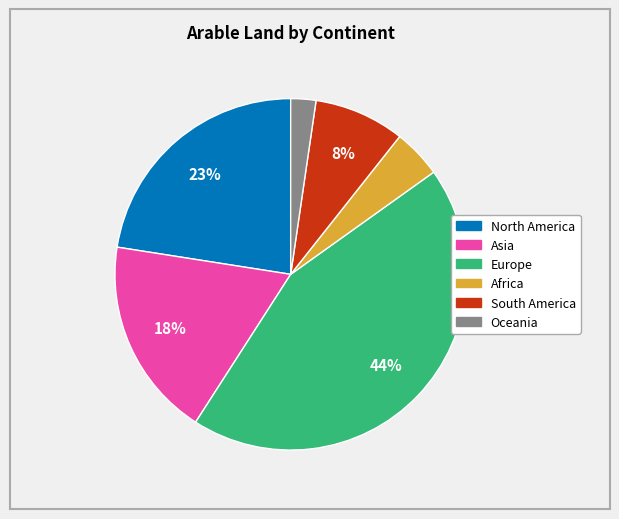

Does any single category account for the majority?

No